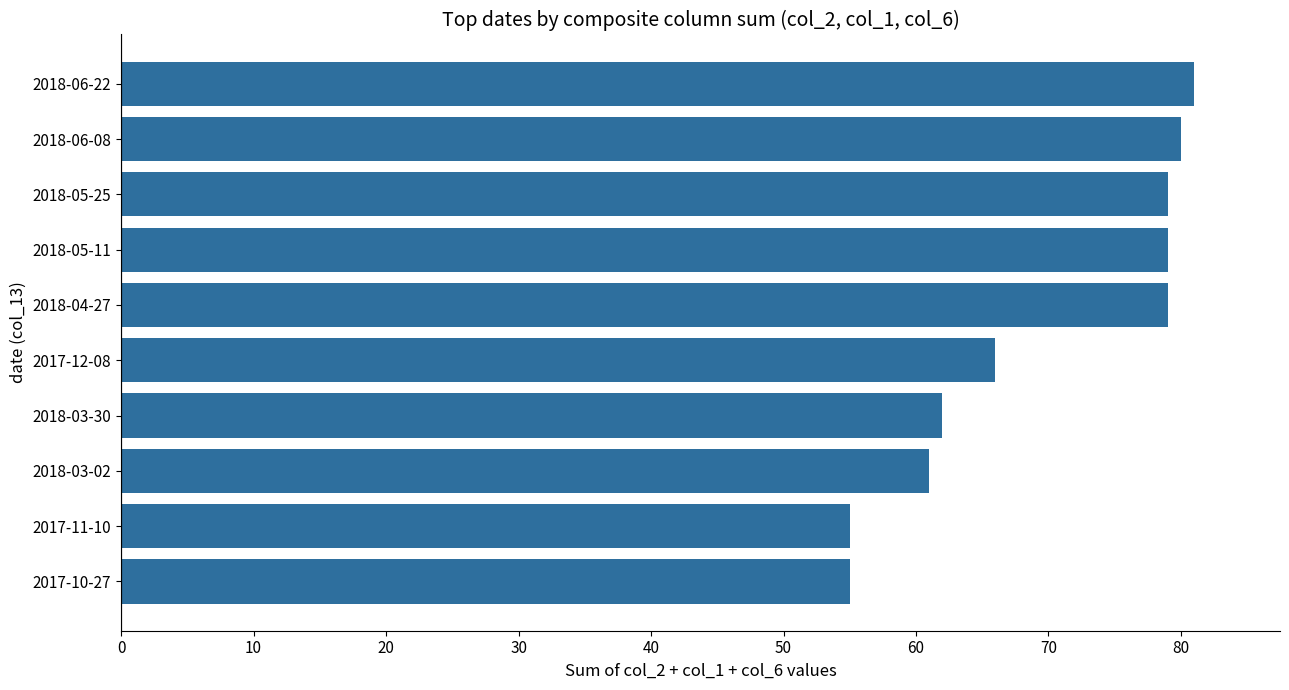

How many data points does each series have?

10